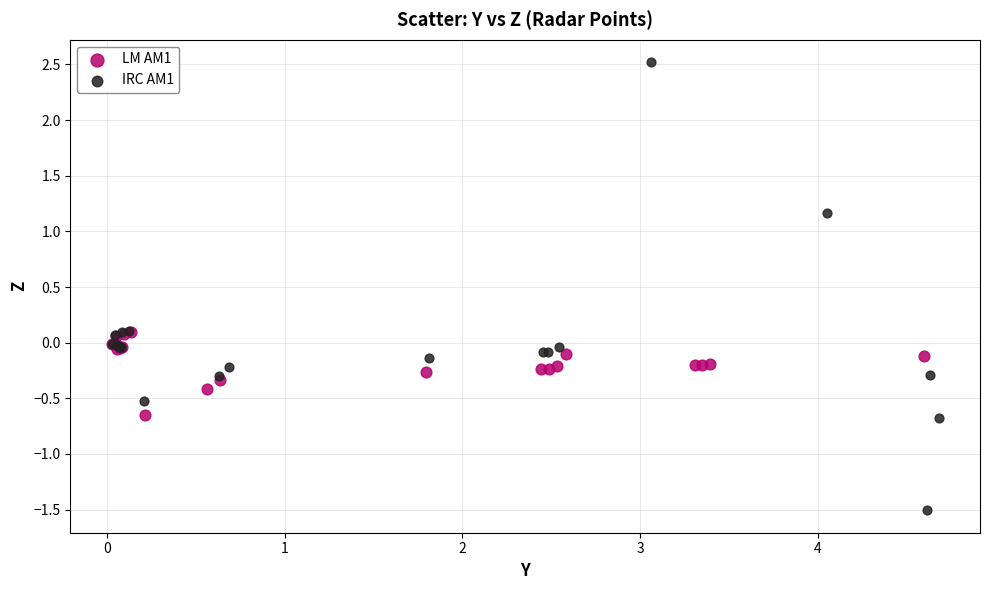

Which series has the largest Y range (max minus min)?

IRC AM1